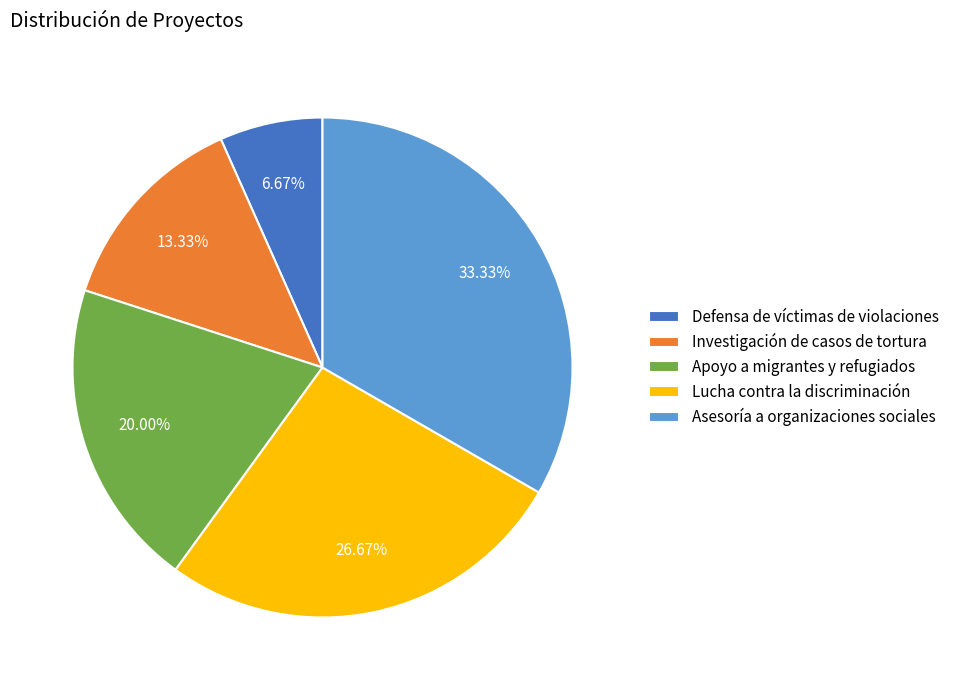

Between Apoyo a migrantes y refugiados and Investigación de casos de tortura, which is larger?

Apoyo a migrantes y refugiados